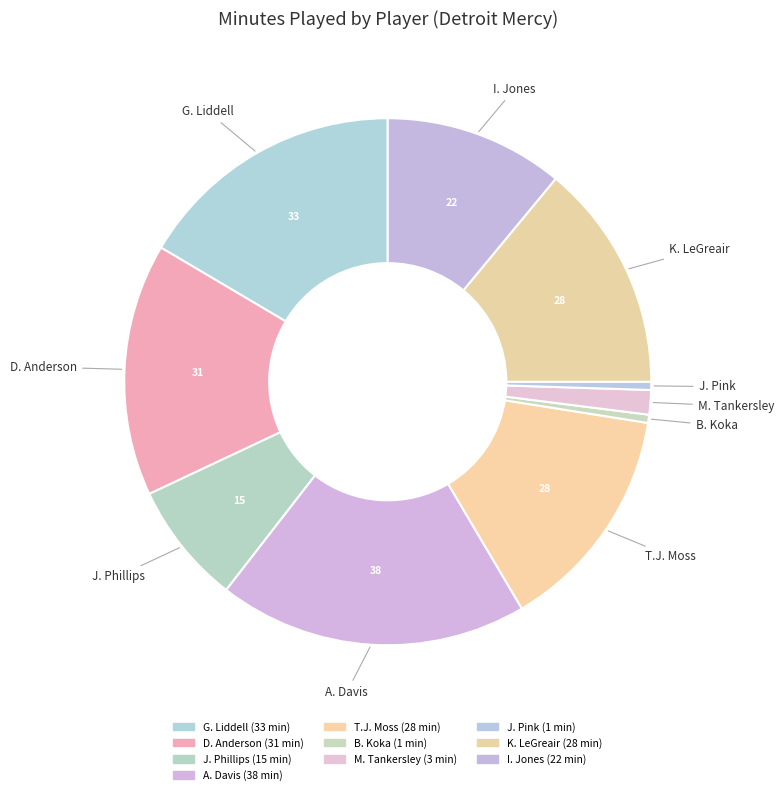

Which category has the smallest portion of the pie?

B. Koka